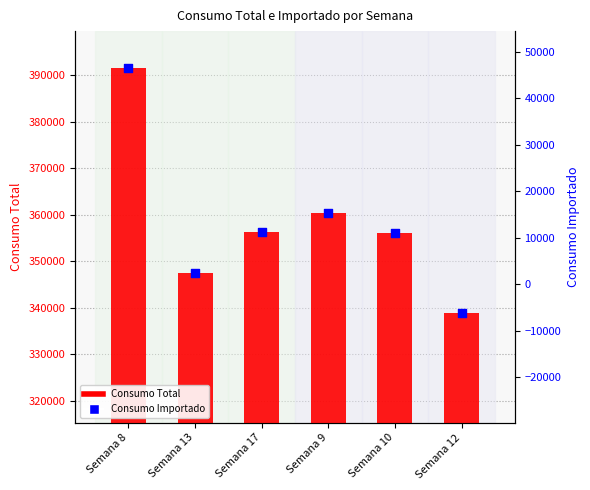

What are all the series names shown in the legend?

Consumo Total, Consumo Importado